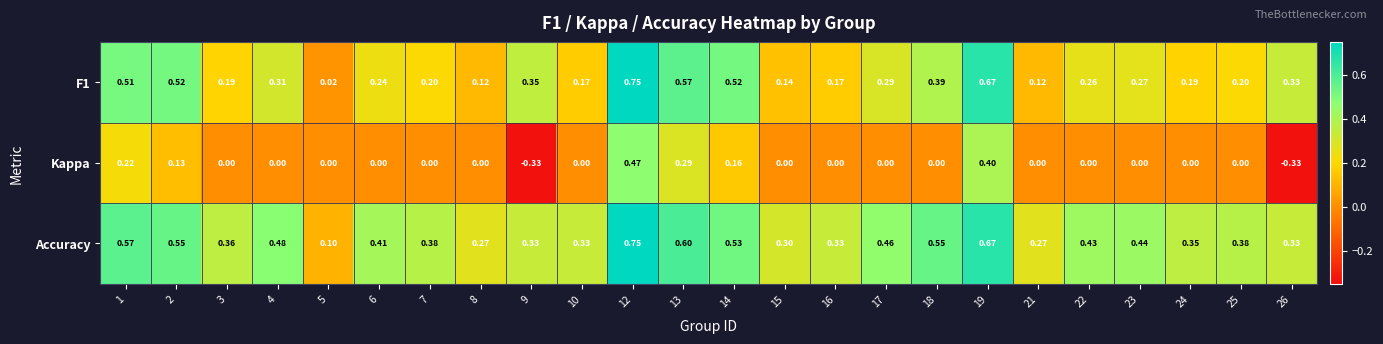

Which series has the largest range (max minus min)?

Kappa